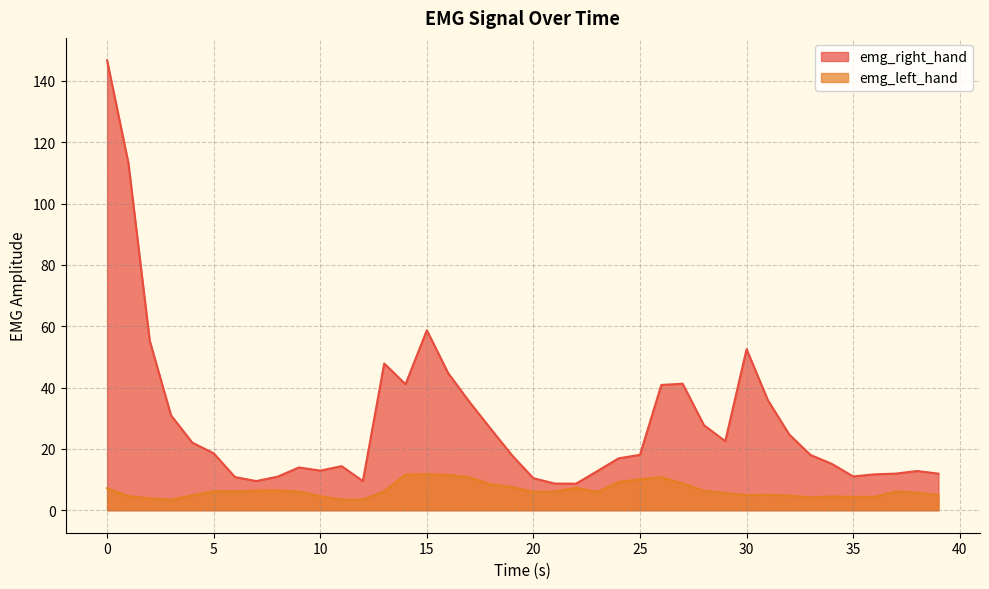

What is the label of the 40th point from the left?

39.0